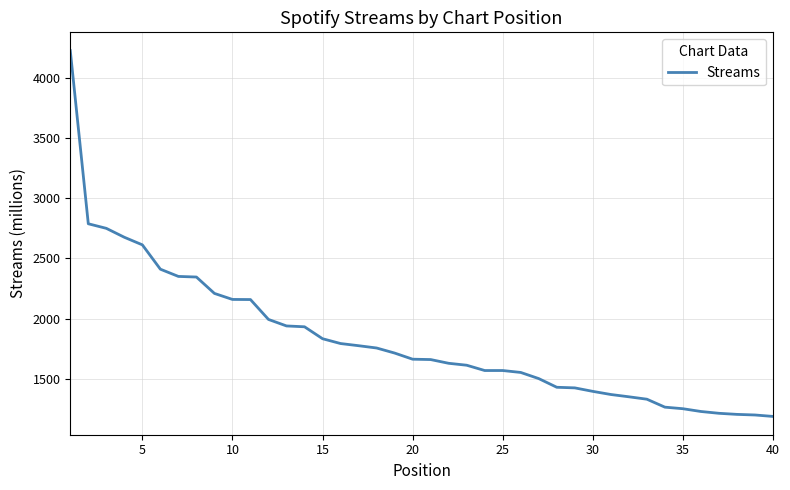

What is the minimum value shown in the chart?

1189